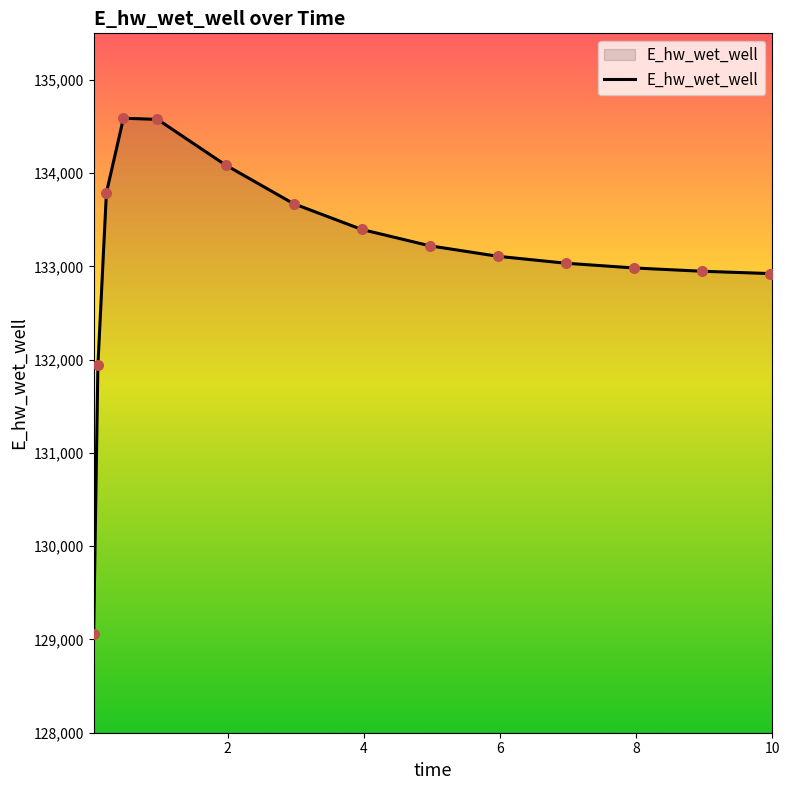

What is the difference between the maximum and minimum values?

5533.6